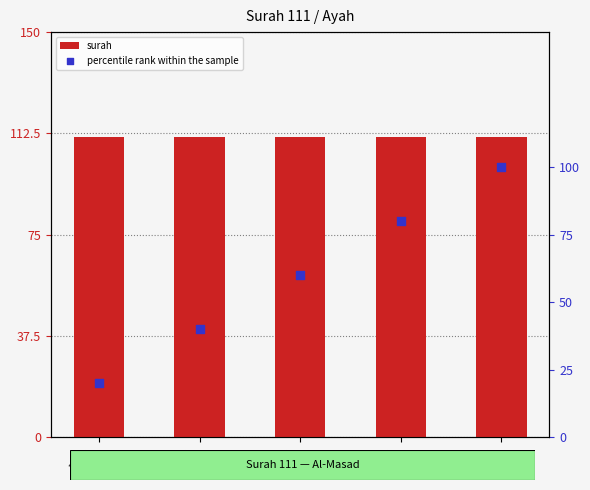

Which series has the largest total across all categories?

surah